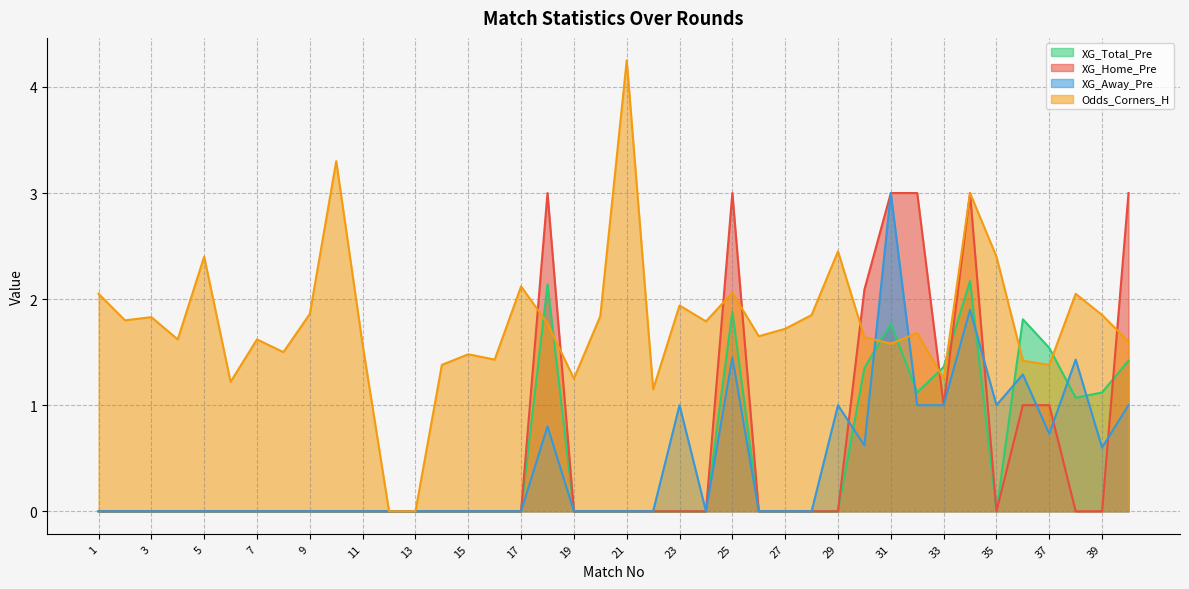

Which series has the largest total across all categories?

Odds_Corners_H